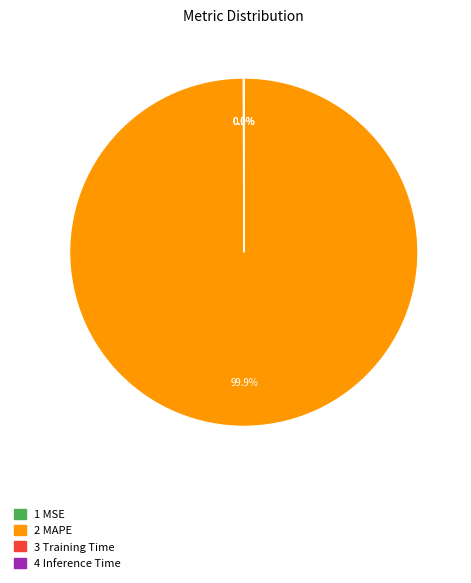

What is the majority slice?

2 MAPE